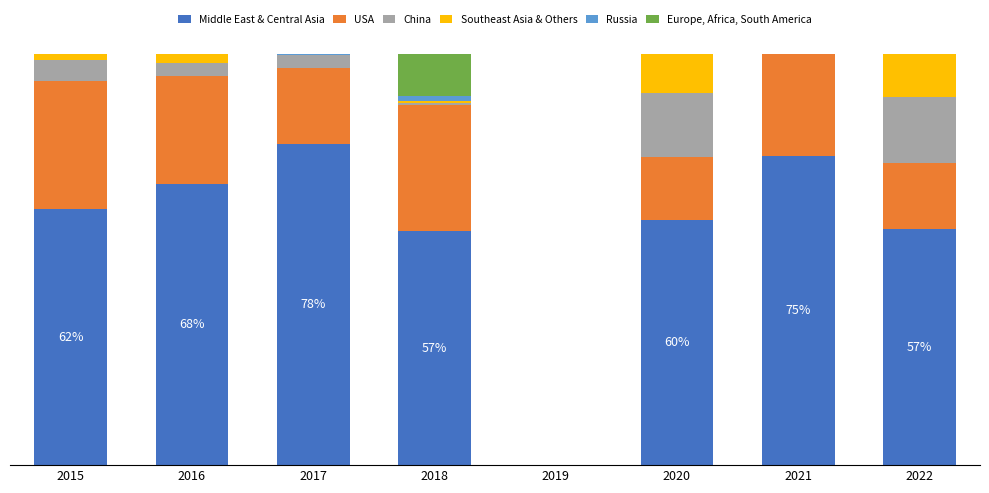

Does the chart contain stacked bars?

Yes